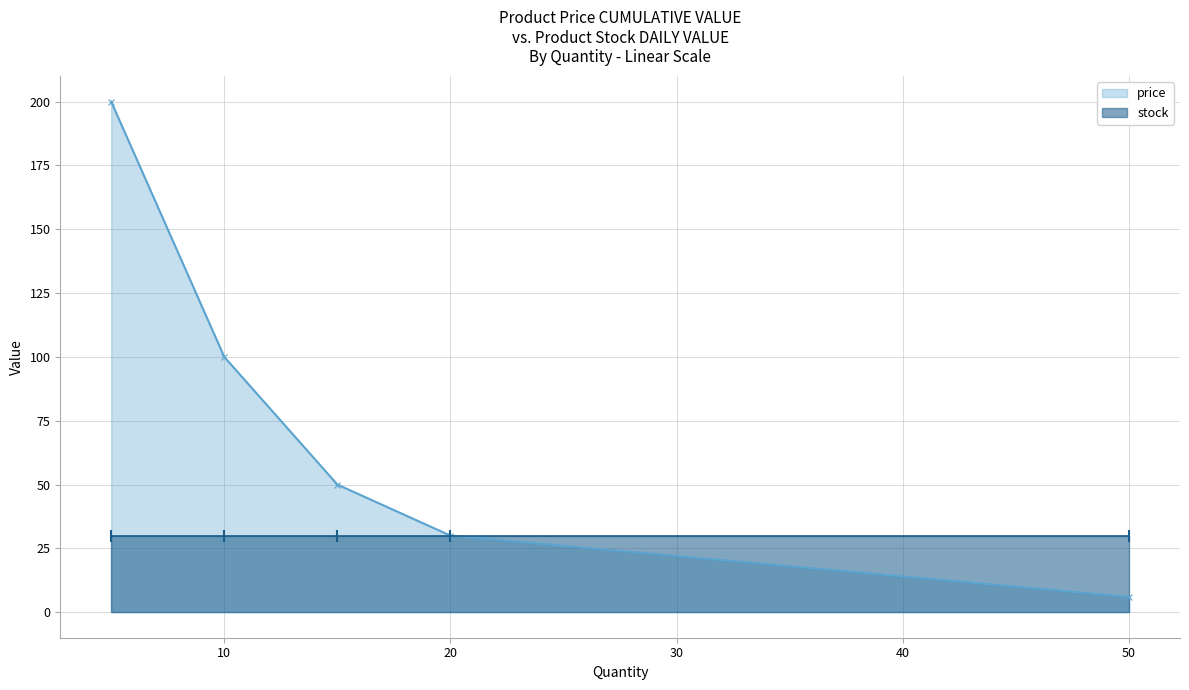

At which label is price closest to 102?

10